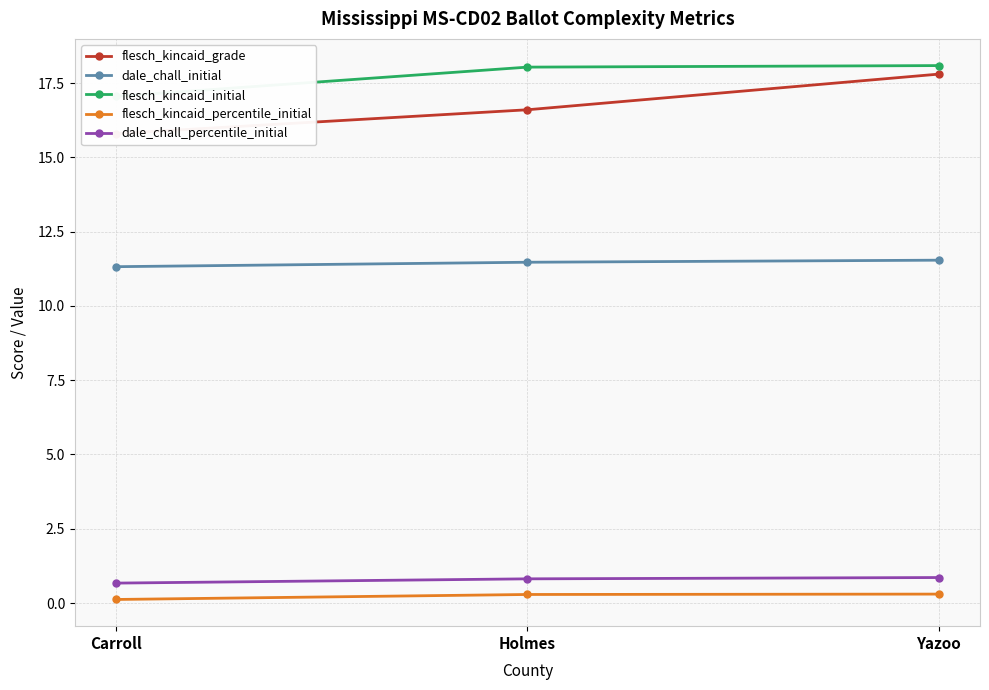

At which category is the sum across all series the highest?

Yazoo